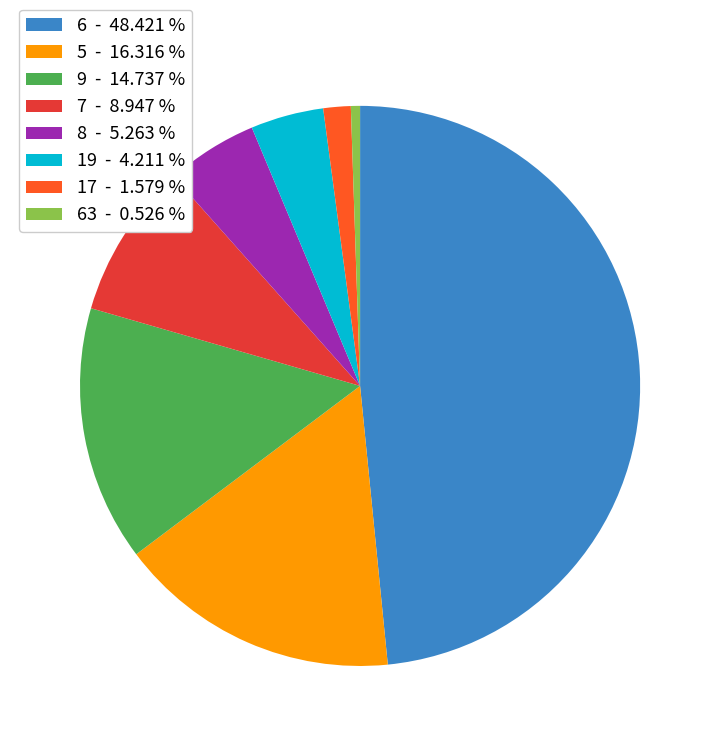

Between 6 - 48.421 % and 9 - 14.737 %, which is larger?

6 - 48.421 %